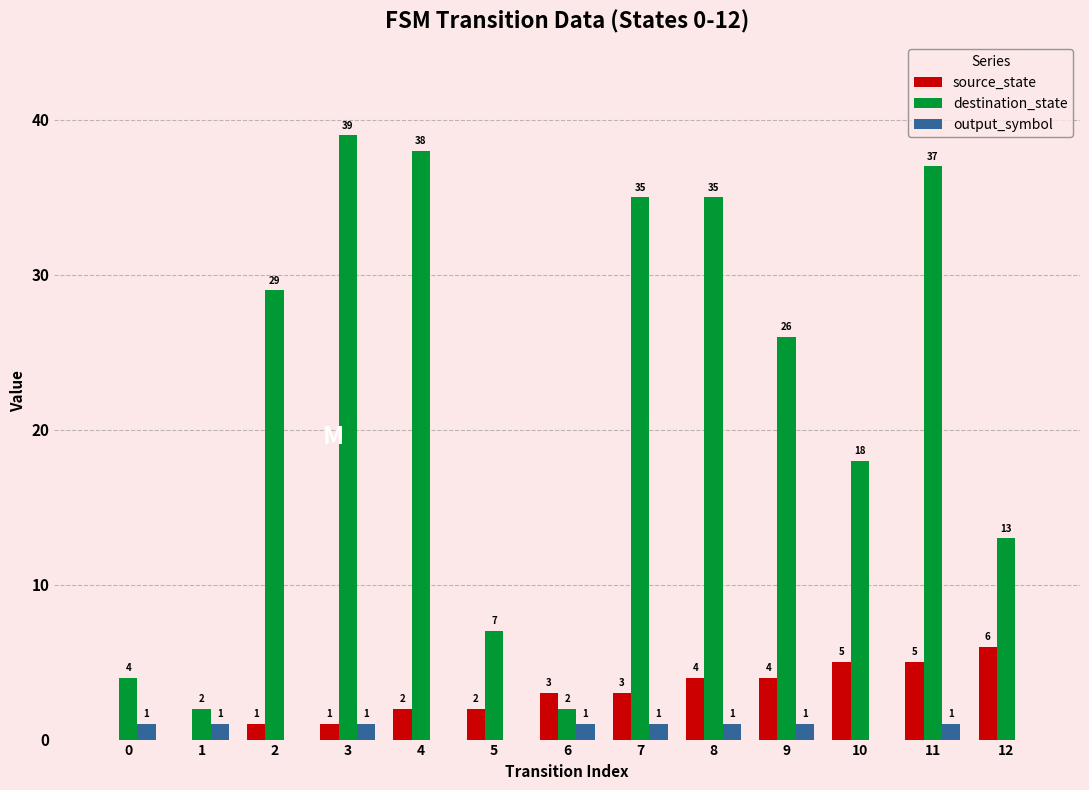

Is the value of destination_state at 5 greater than the value of output_symbol at 4?

Yes